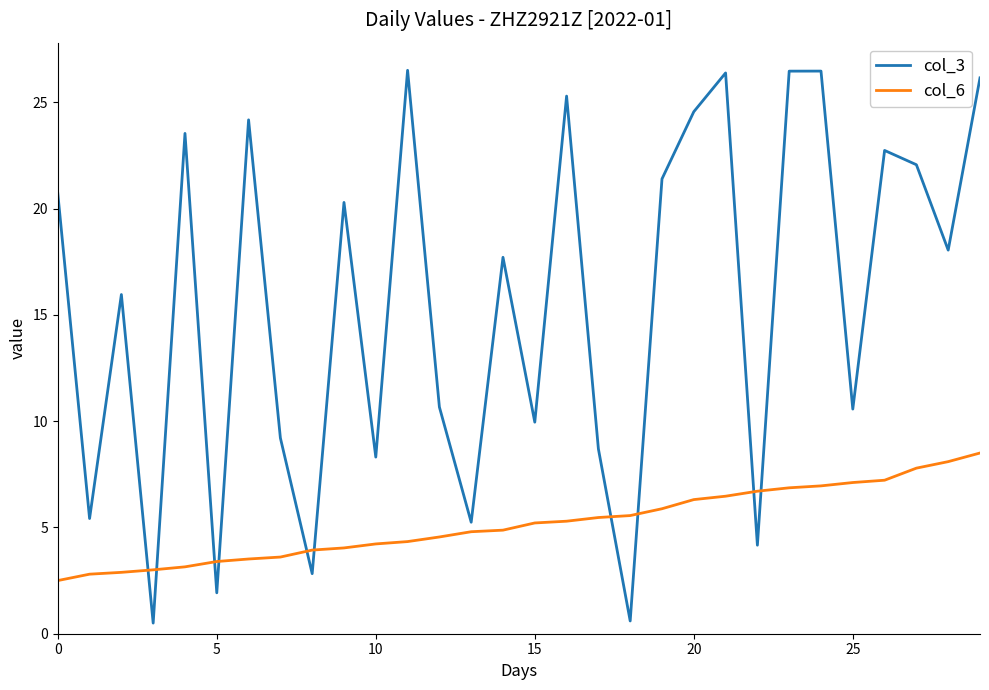

How many lines are shown in the chart?

2